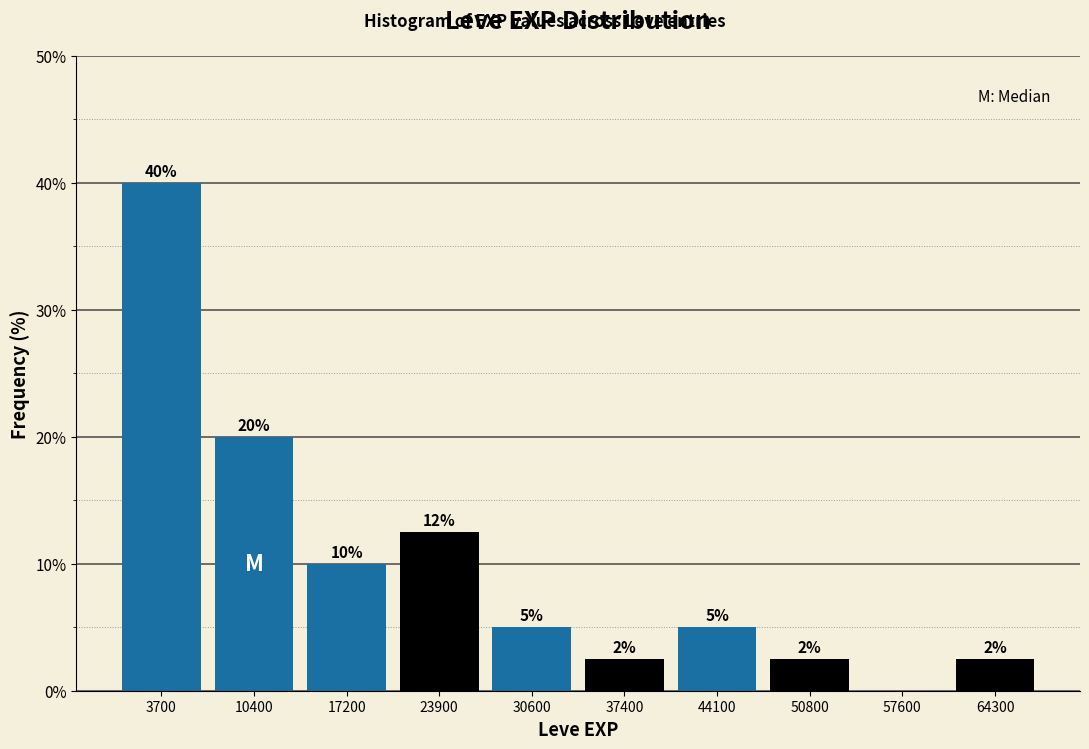

Over which range of the x-axis is the bar tallest?

0 to 7000